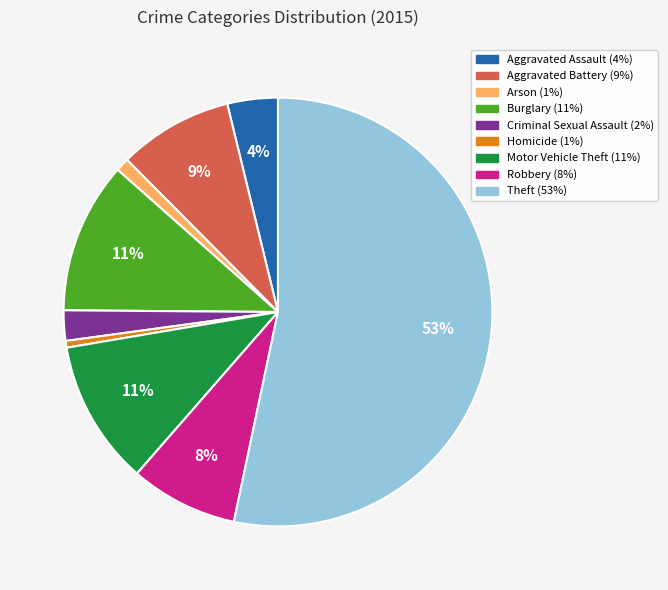

Count the number of slices in the pie.

9